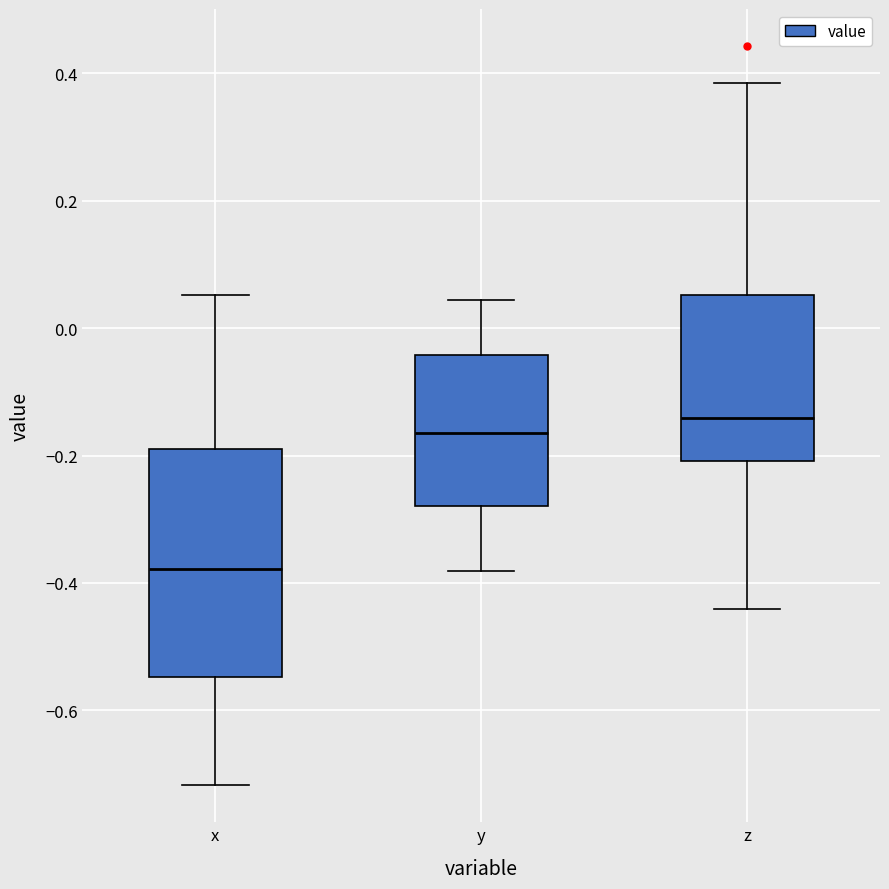

Reading left to right, read every box against the y-axis: the position of its median line, the range the box covers, and the ends of its whiskers. The values are not printed on the chart, so give them approximately, as read against the axis.

x: median -0.38, box -0.54 to -0.20, whiskers -0.72 to 0.06
y: median -0.16, box -0.28 to -0.04, whiskers -0.38 to 0.04
z: median -0.14, box -0.20 to 0.06, whiskers -0.44 to 0.38